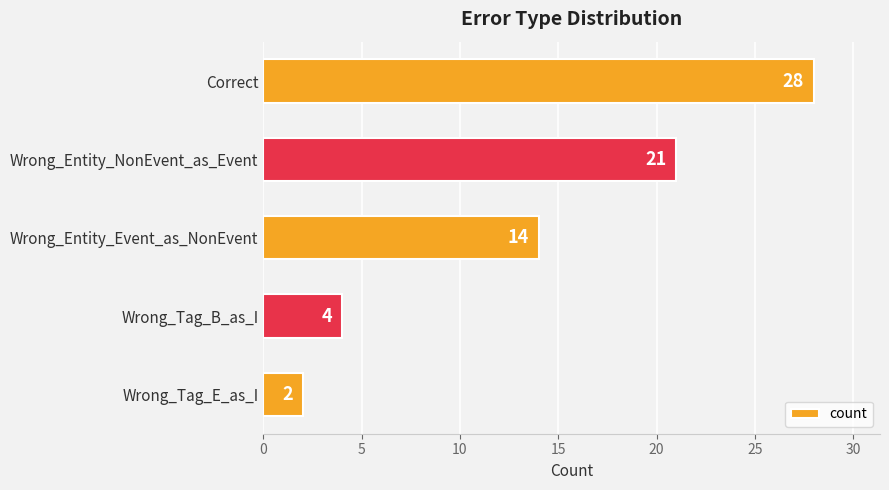

What is the difference between the maximum and minimum values?

26